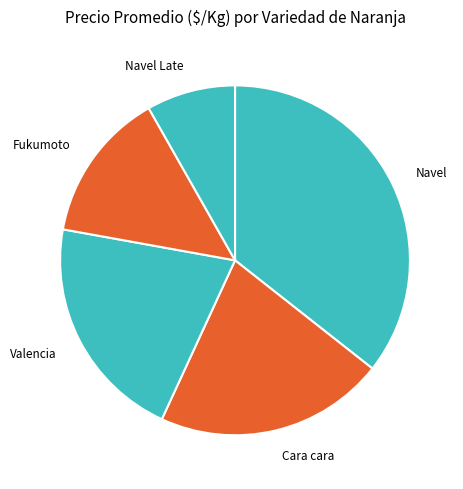

Which slice is the largest?

Navel